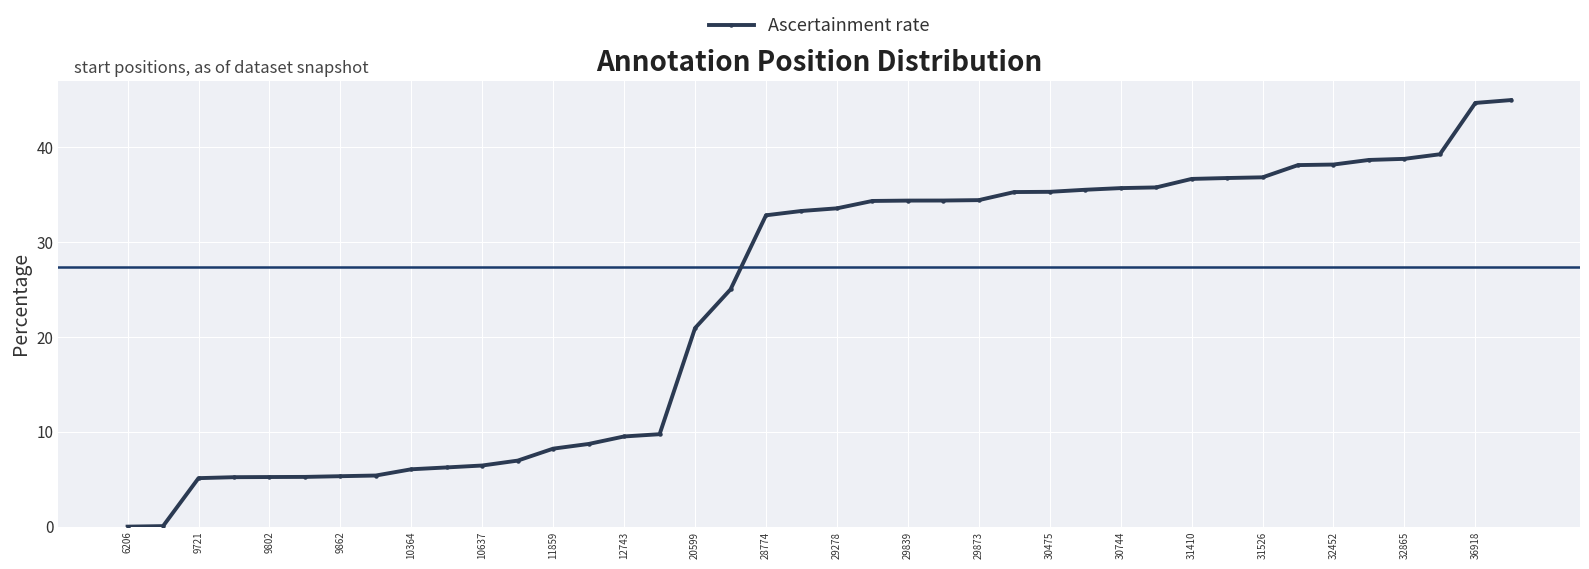

What is the average value?

23.7